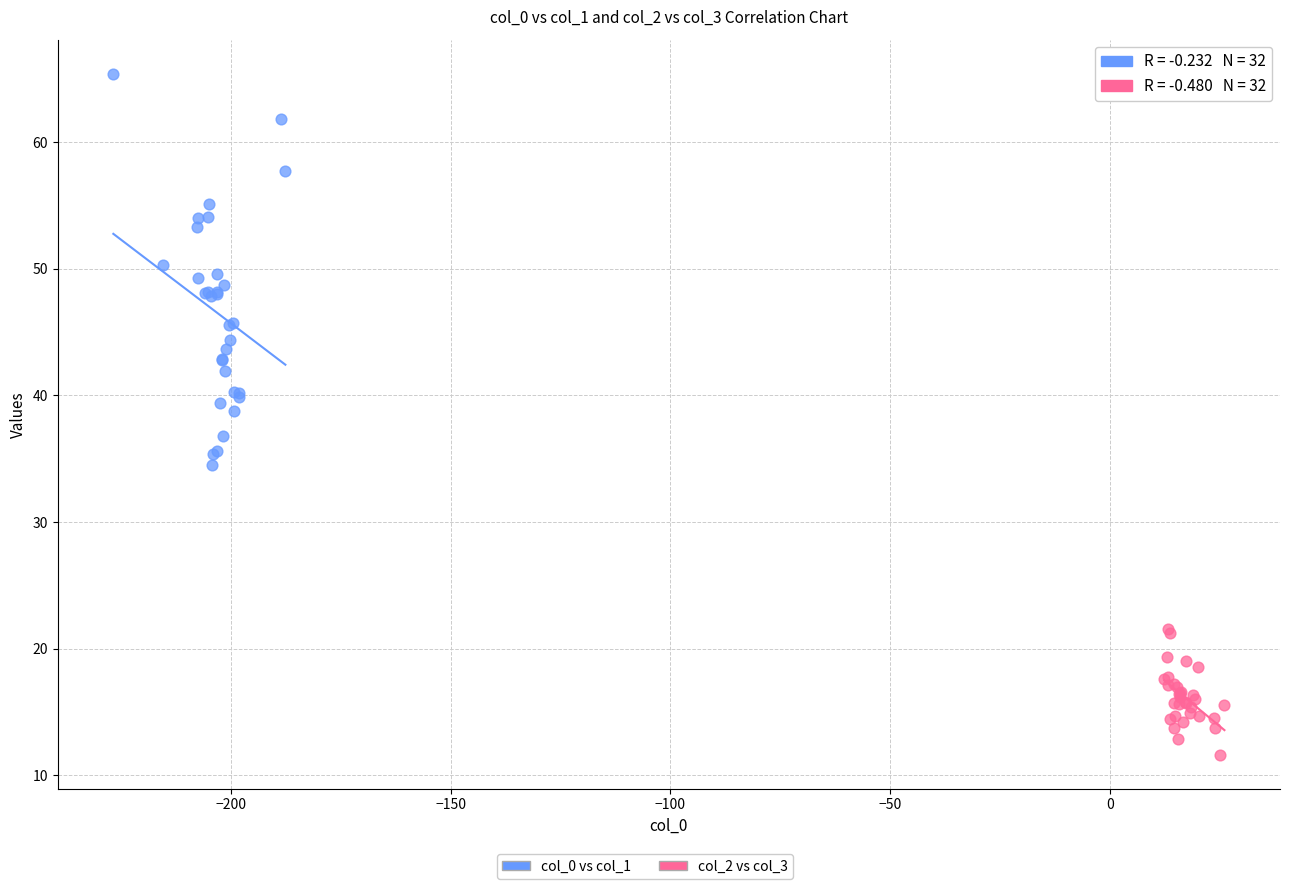

Which series reaches the minimum Y coordinate?

col_2 vs col_3